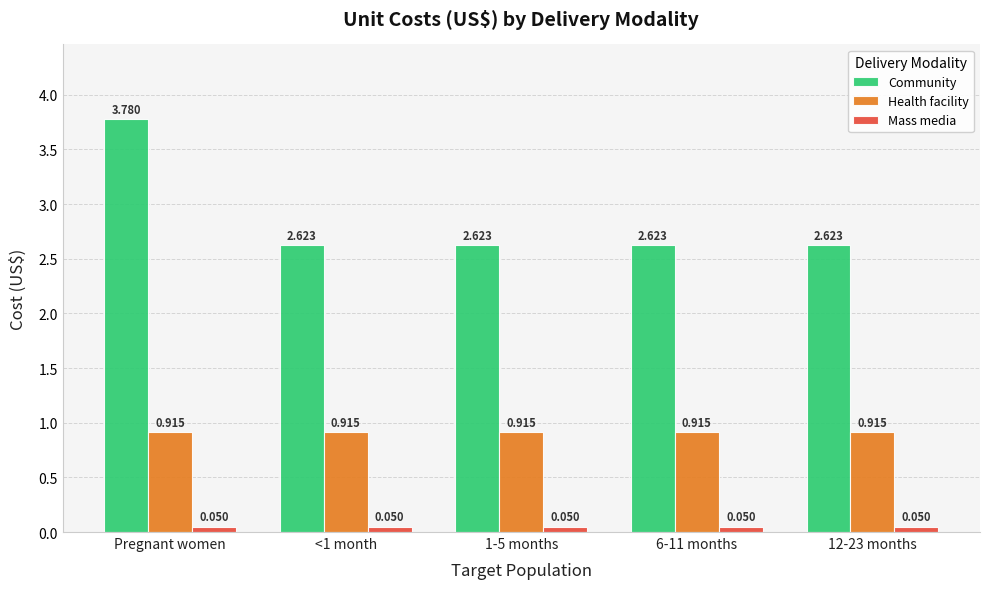

At which category is the sum across all series the highest?

Pregnant women